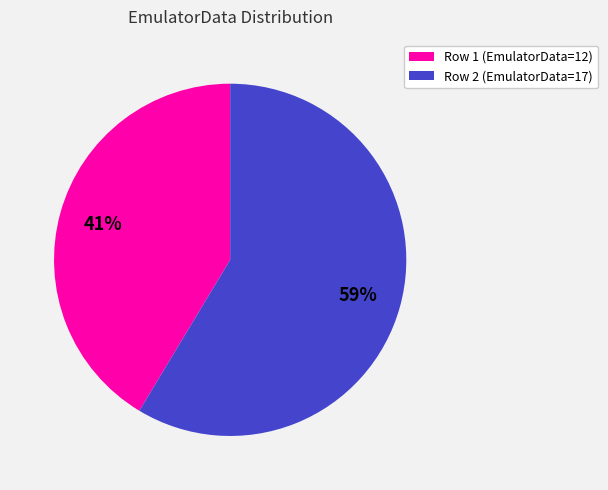

Count the number of slices in the pie.

2